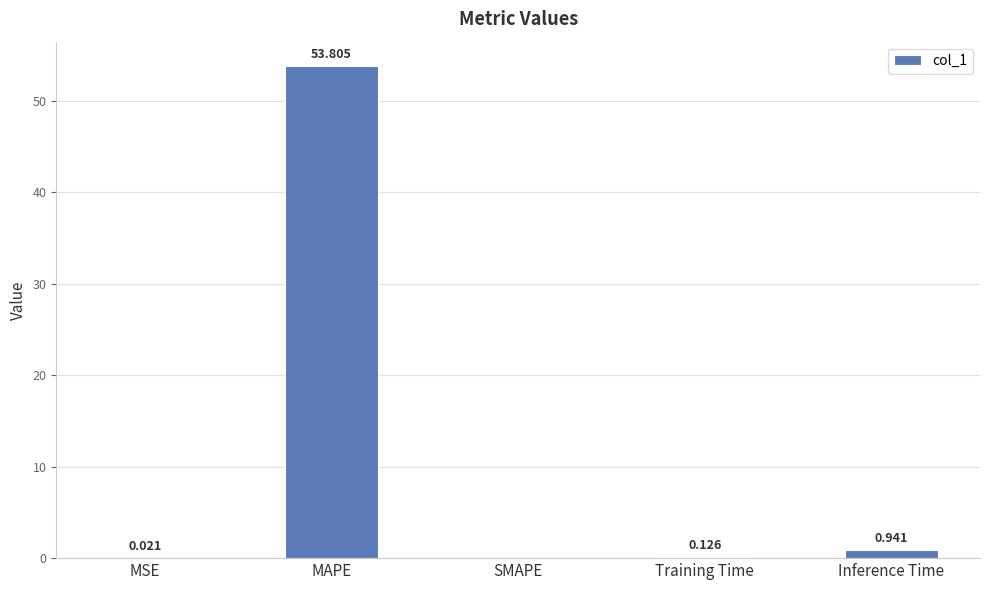

How many values exceed 0?

4